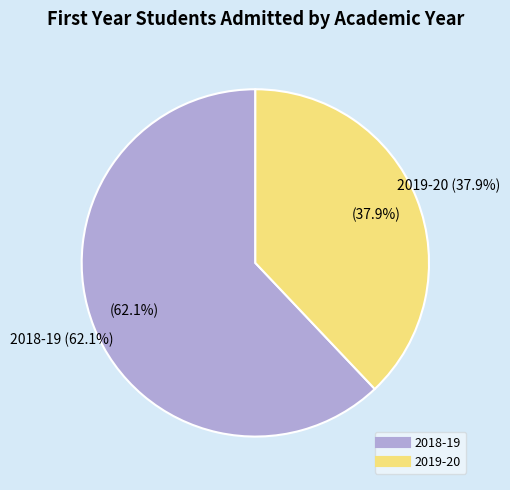

To the nearest percent, what percentage of the pie is 2019-20?

38%